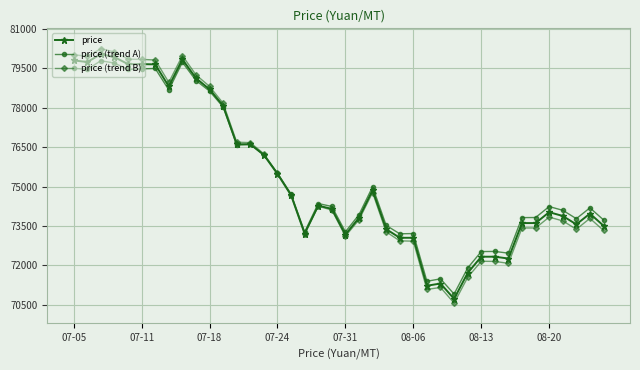

What is the value of the price point at the 4th from the left?

79925.0